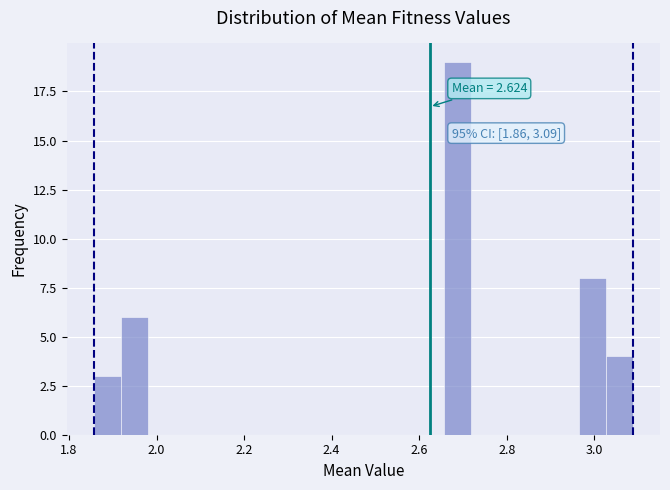

Read against the x-axis, roughly where is the centre of the tallest bar?

2.68